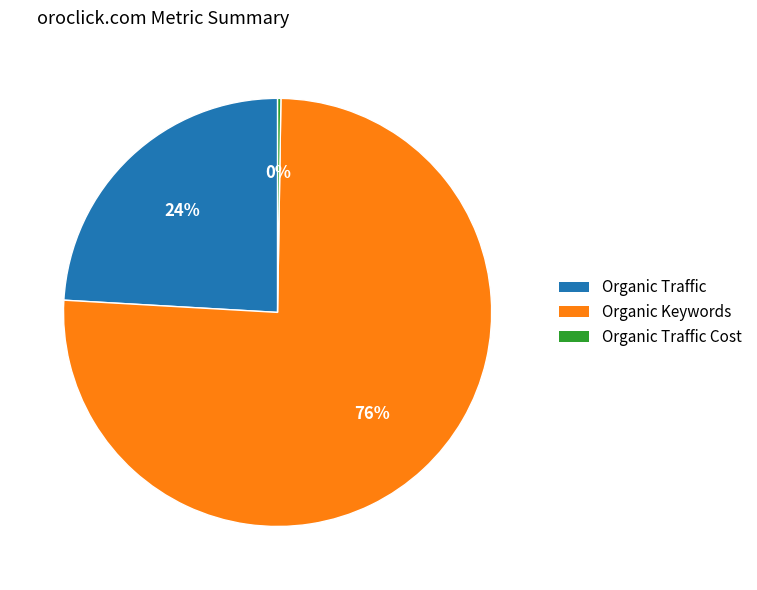

Which slice is the largest?

Organic Keywords